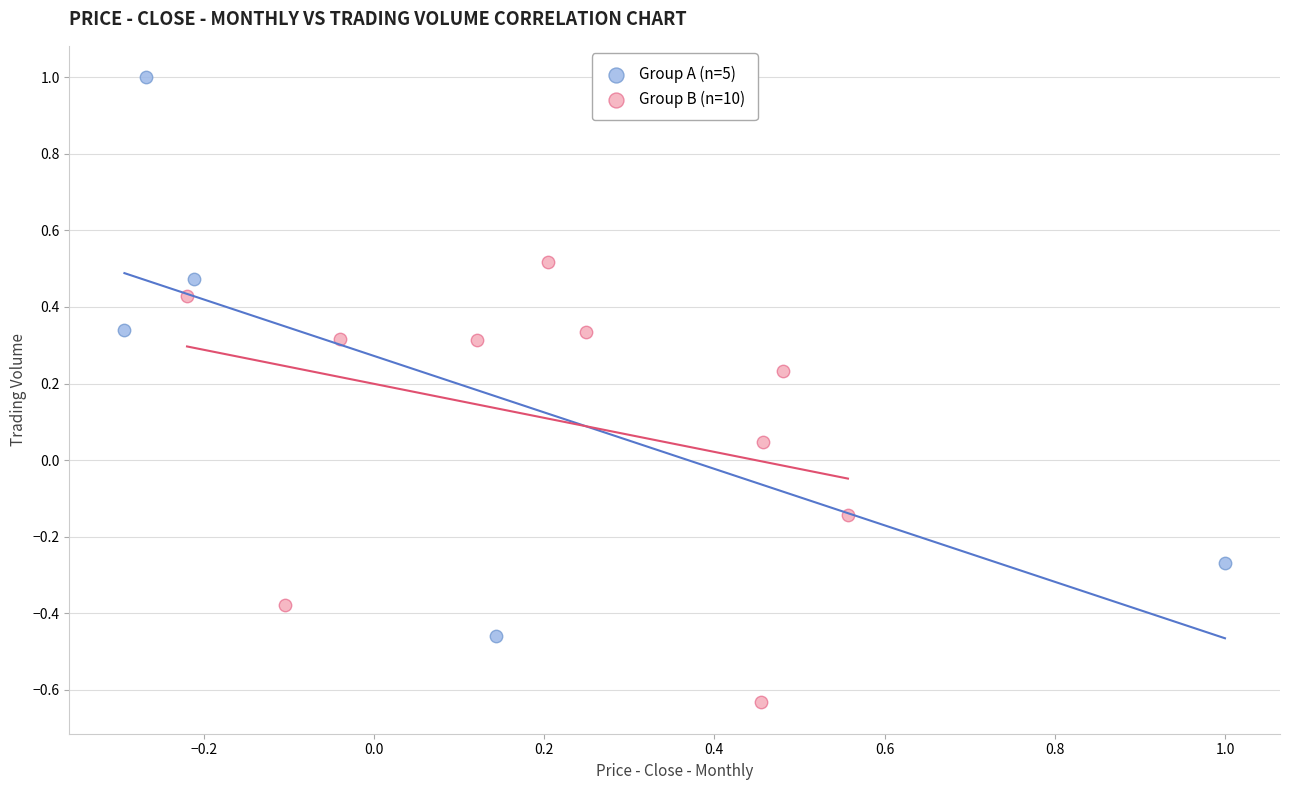

Which series reaches the maximum Y coordinate?

Group A (n=5)